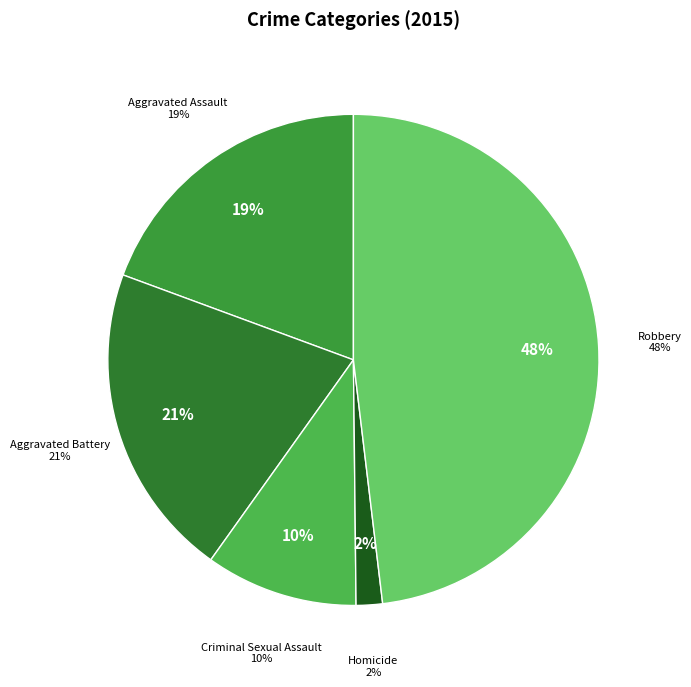

Does any single category account for the majority?

No